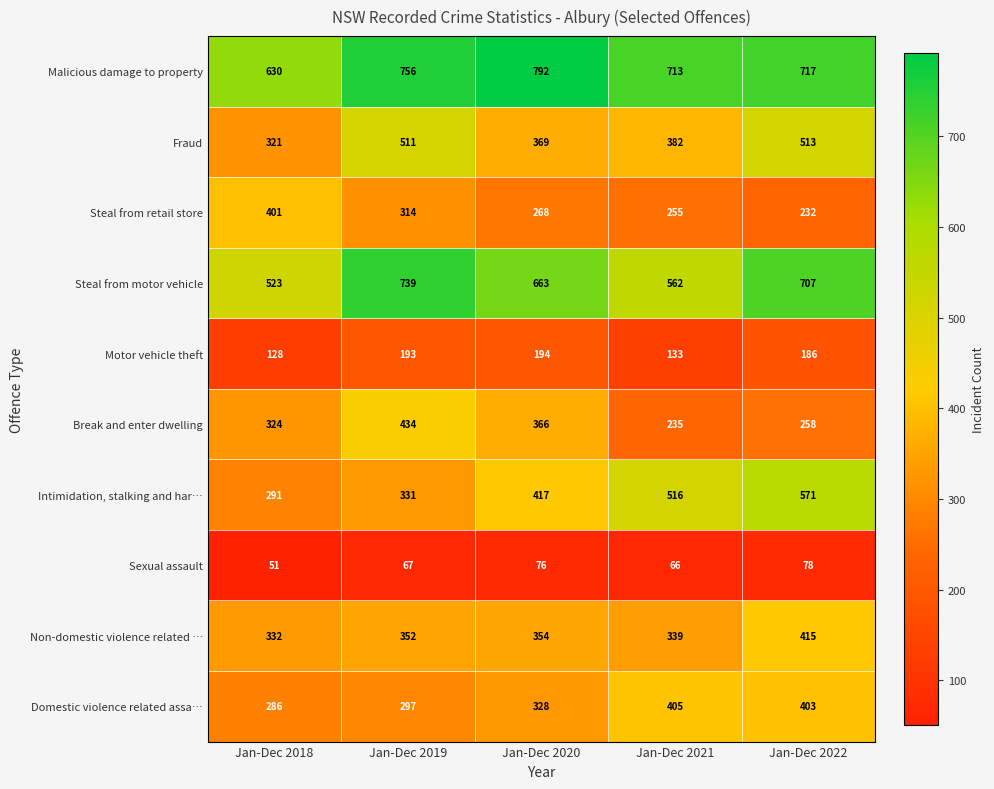

Is it true that Motor vehicle theft equals 230 at Jan-Dec 2018?

False